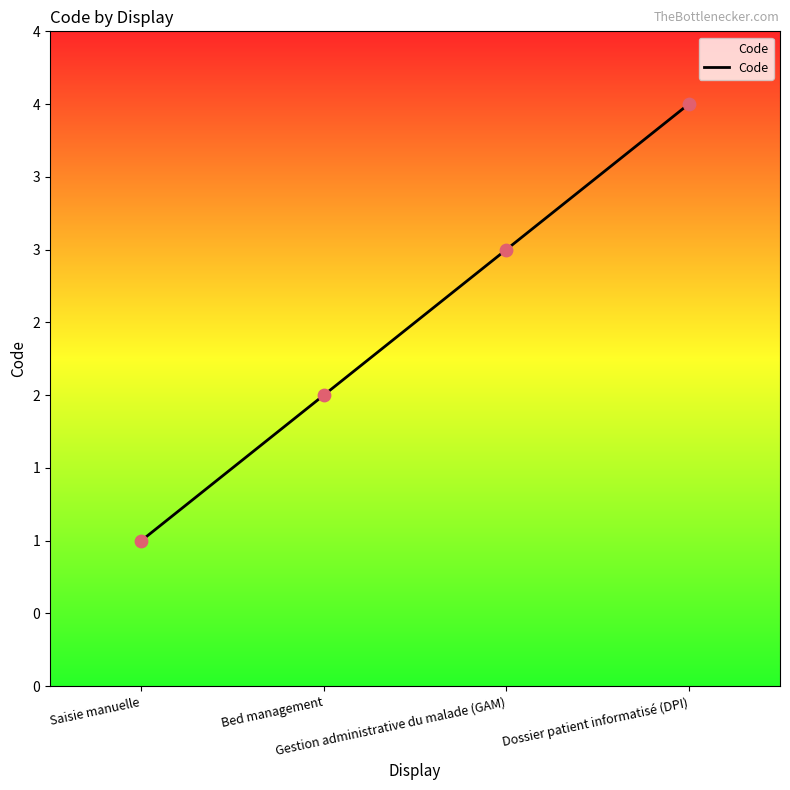

Approximately how many times larger is the value at Bed management compared to Dossier patient informatisé (DPI)?

0.5